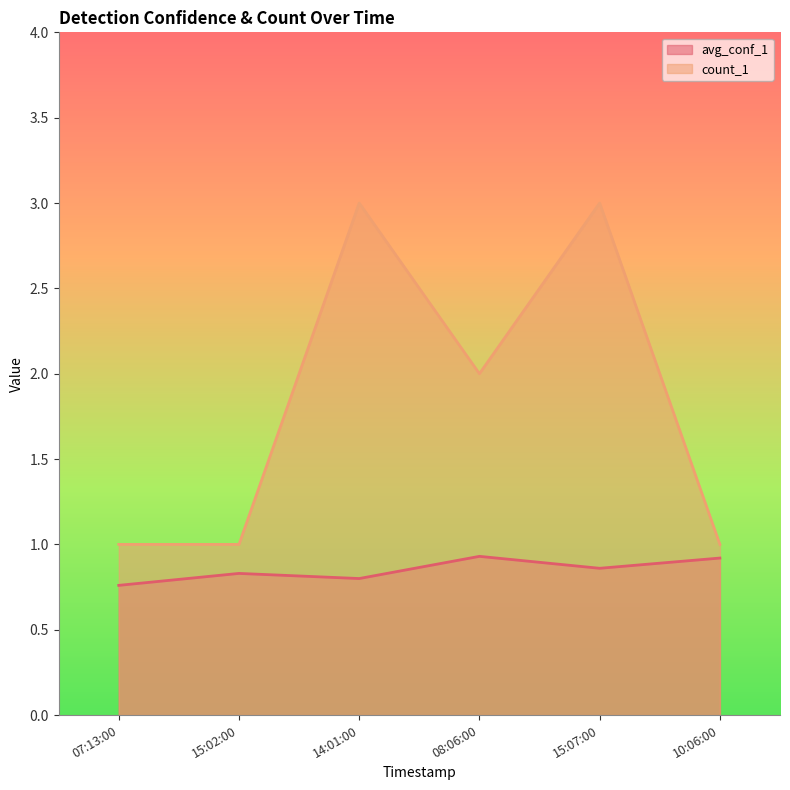

What is the total value across all series at 15:02:00?

1.8